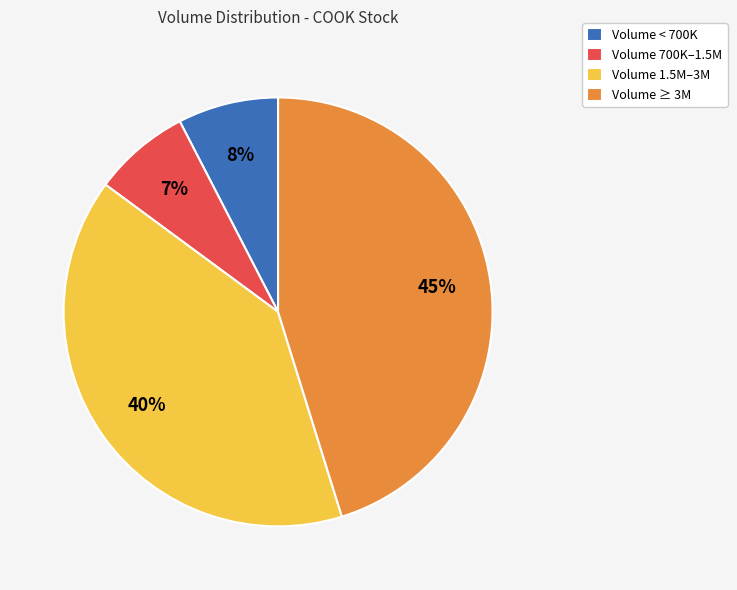

What is the largest slice in the pie chart?

Volume ≥ 3M